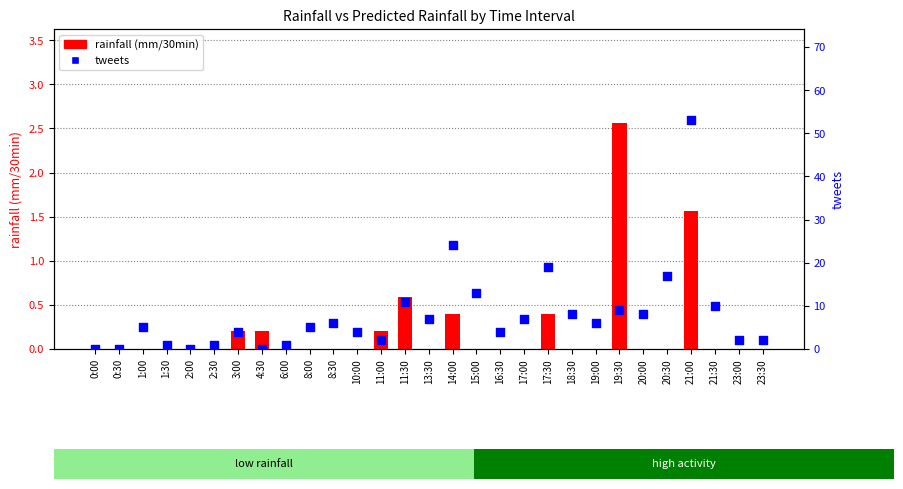

At which category is the sum across all series the highest?

21:00